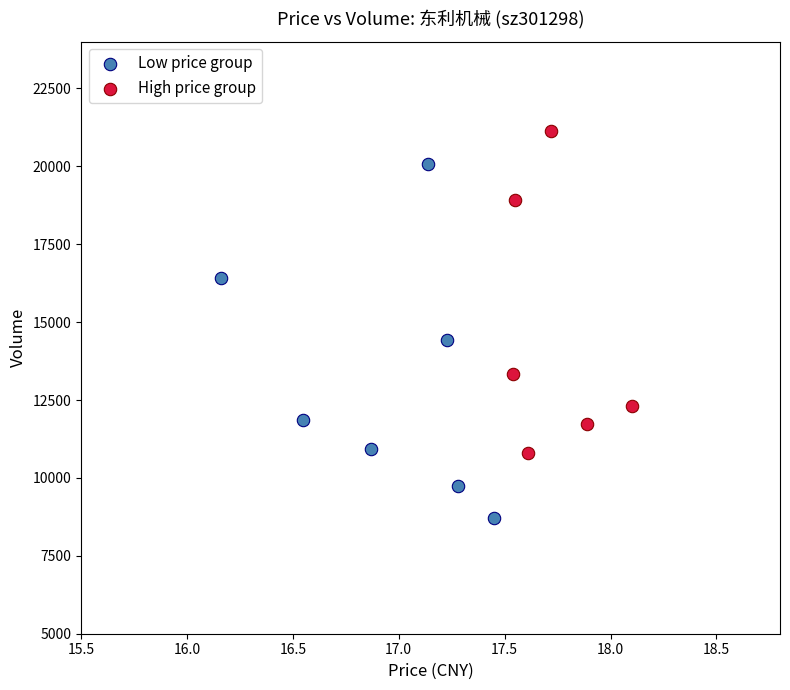

Which series contains the lowest Y value?

Low price group